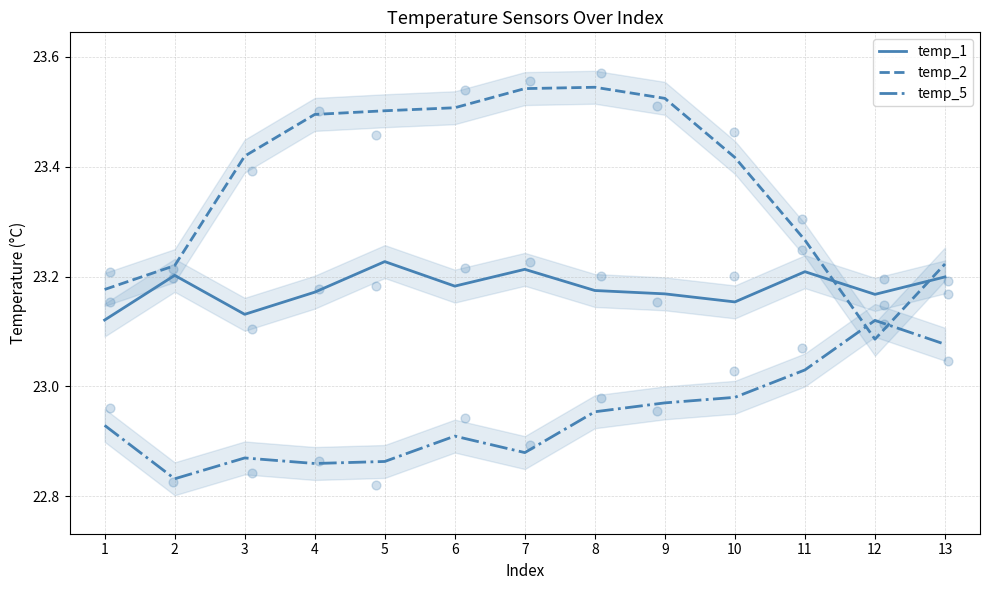

Which series contains the lowest Y value?

temp_5